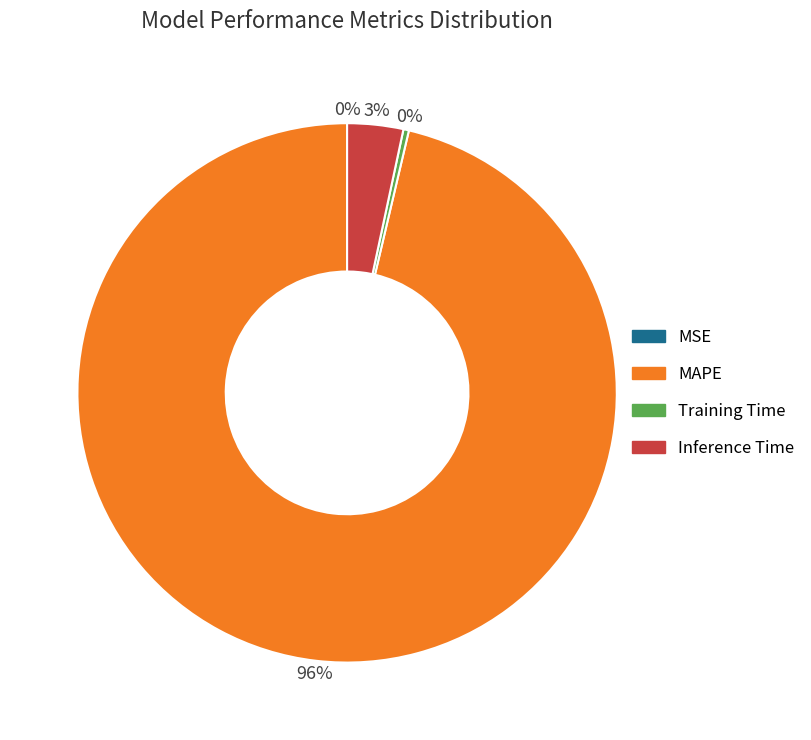

Is it true that Inference Time is 18% of the pie?

False